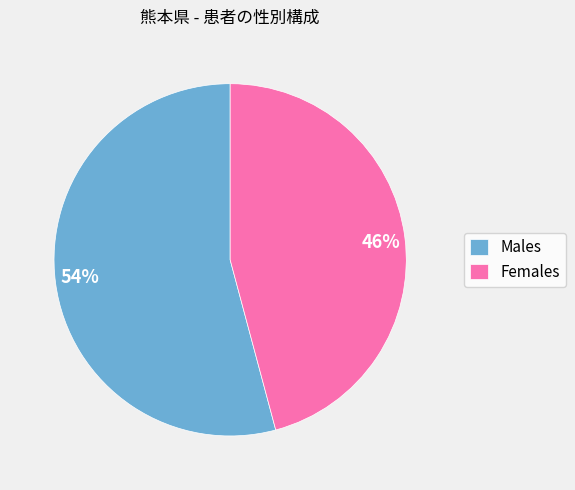

Does any single category account for the majority?

Yes